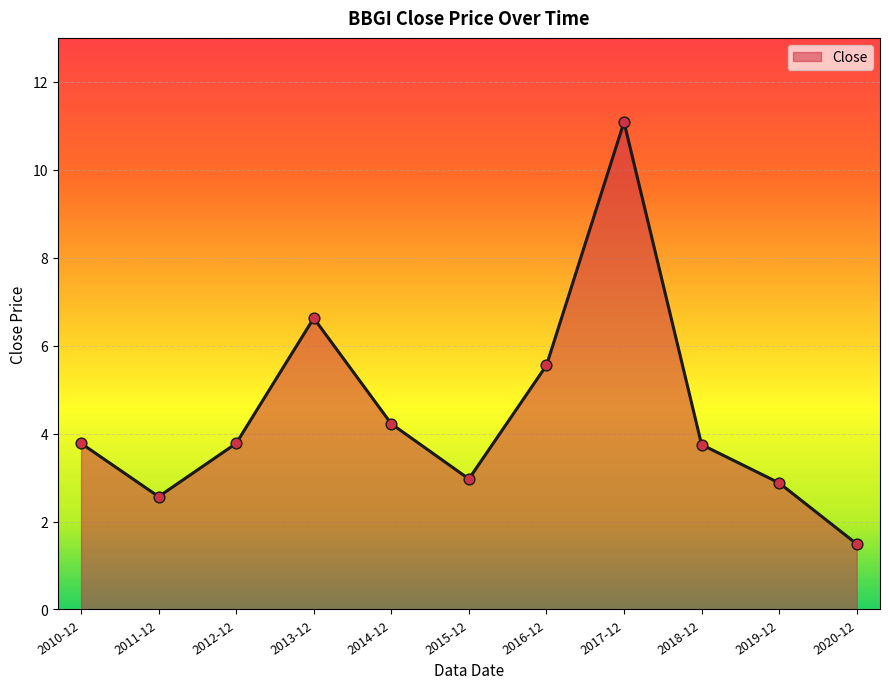

What is the ratio of the value at 2013-12 to the value at 2018-12?

1.8